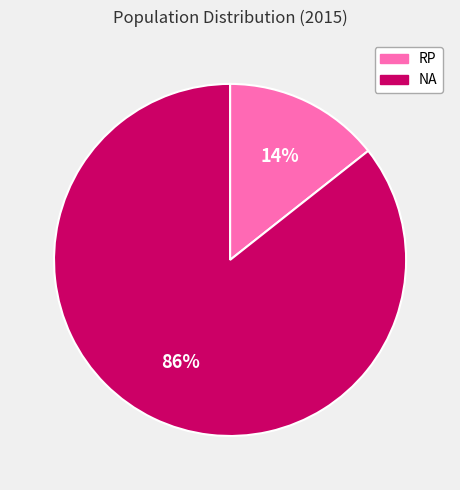

How many slices are in this pie chart?

2